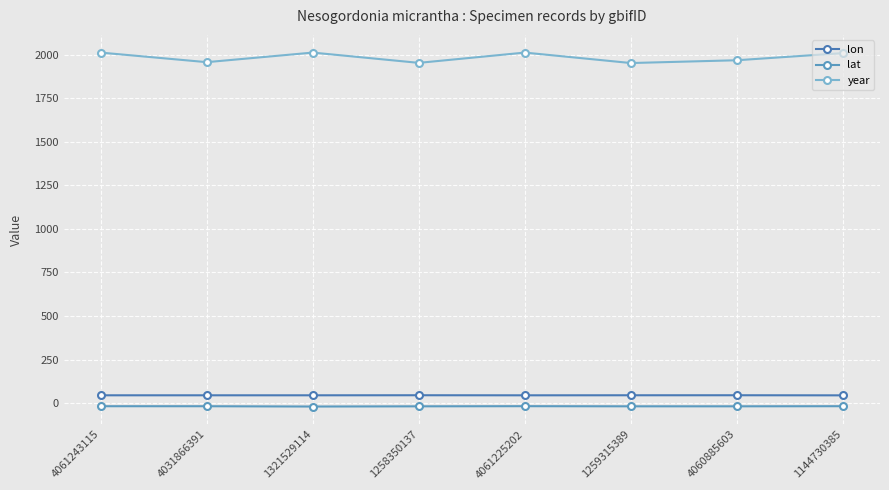

How many lines are shown in the chart?

3